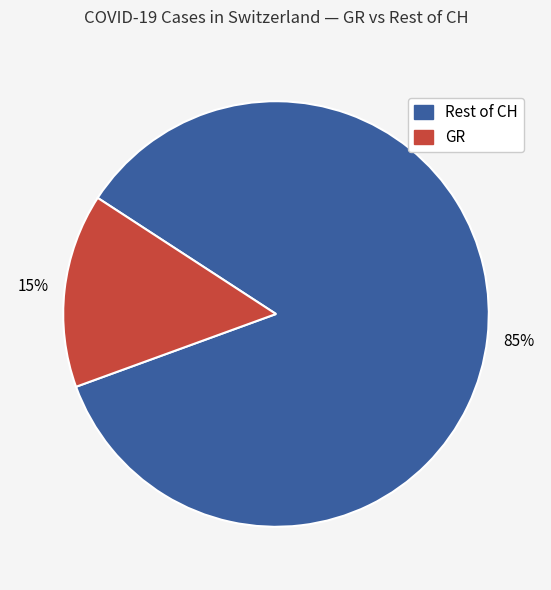

To the nearest percent, what is the average slice percentage?

50%